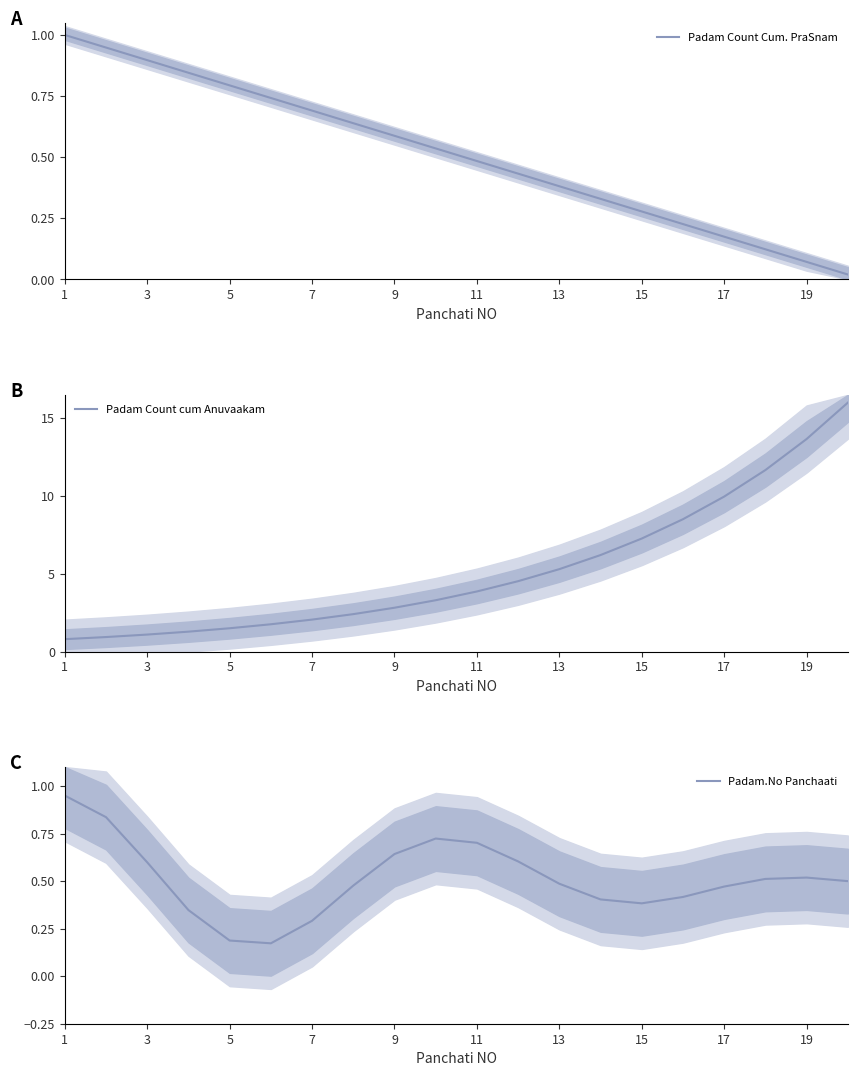

True or false: Padam Count cum Anuvaakam has a value of 13.7 at 19.

True